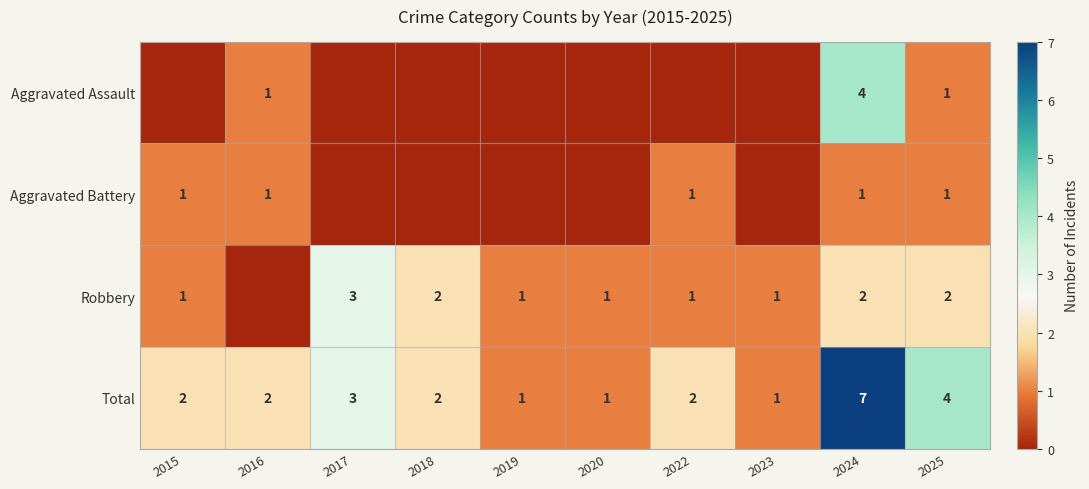

What value does the Total series have at 2025?

4